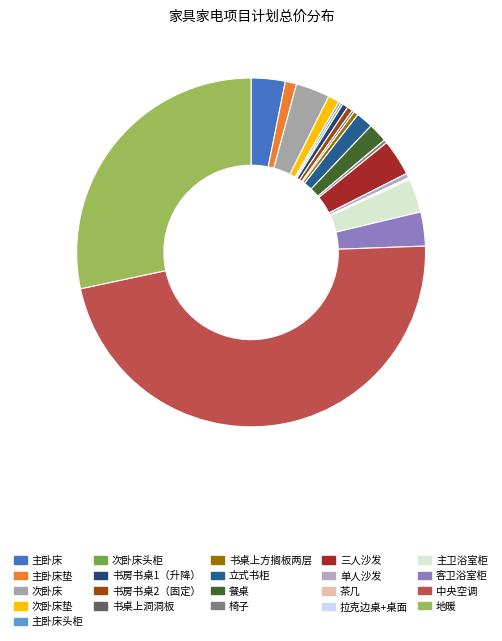

To the nearest percent, what is the combined percentage of 拉克边桌+桌面 and 次卧床垫?

1%